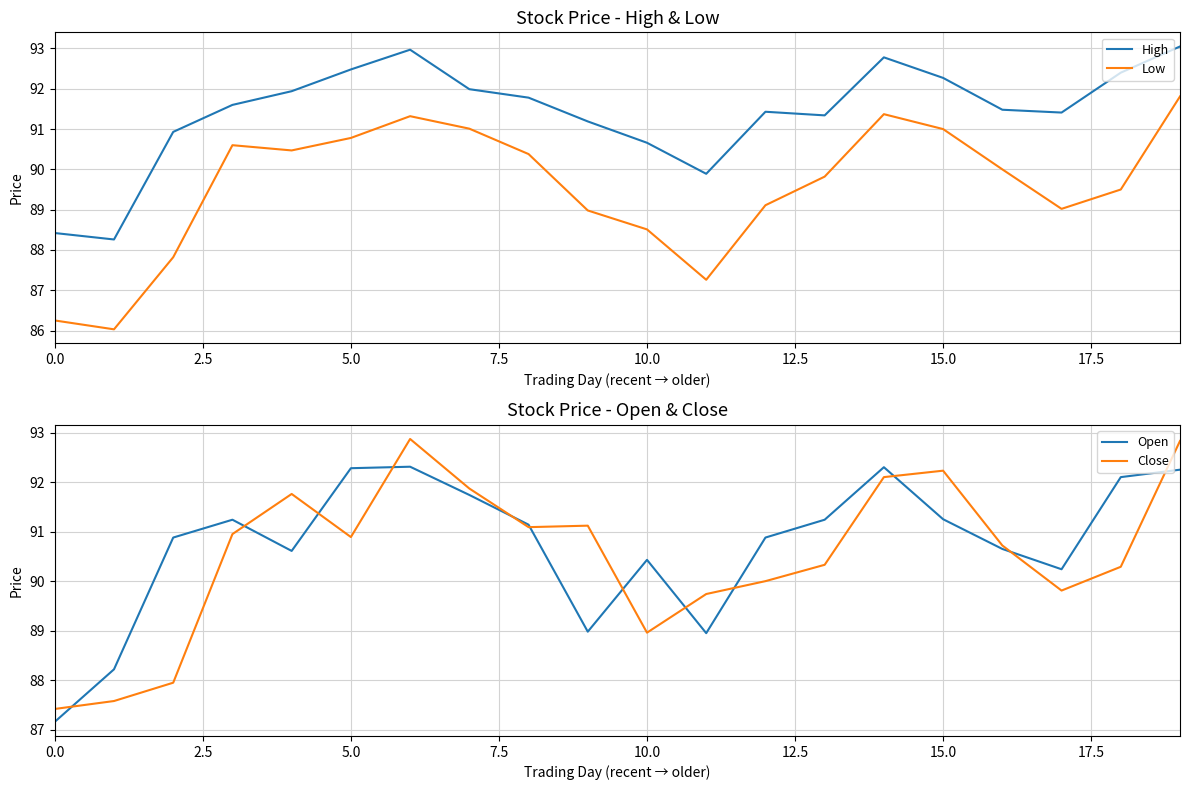

Does the chart display data point markers on the line(s)?

No